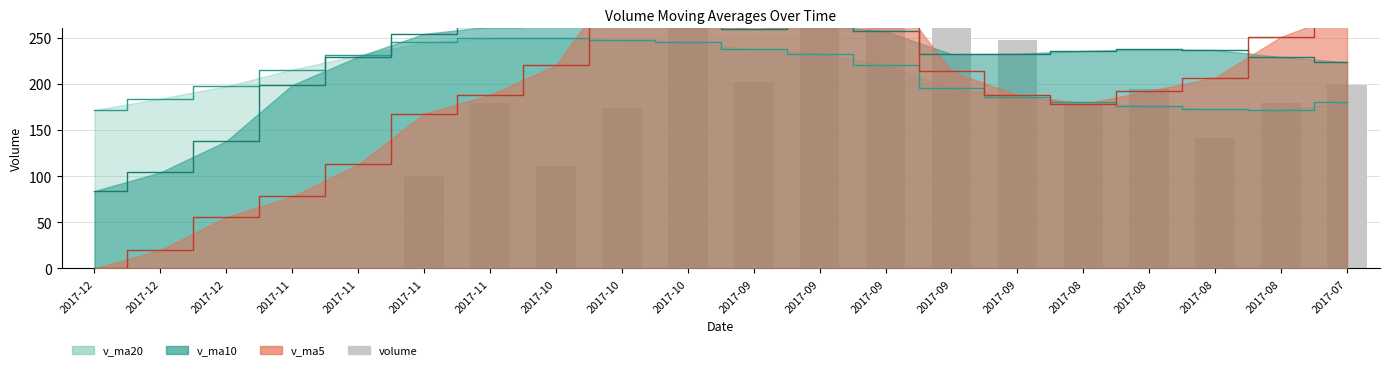

Rank the categories by value from lowest to highest.

2017-12, 2017-12, 2017-12, 2017-11, 2017-11, 2017-11, 2017-10, 2017-08, 2017-10, 2017-08, 2017-11, 2017-08, 2017-08, 2017-07, 2017-09, 2017-09, 2017-10, 2017-09, 2017-09, 2017-09